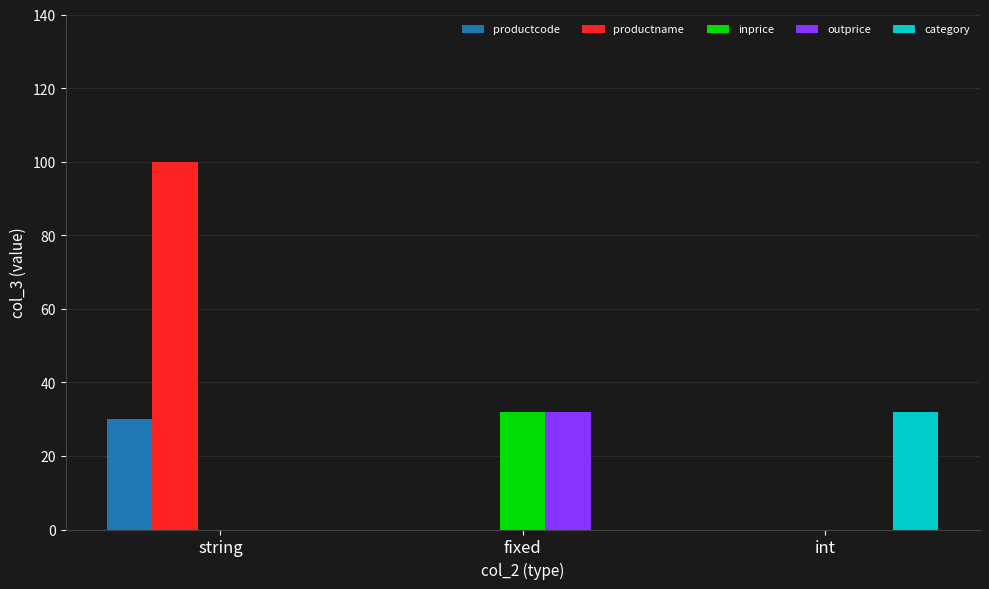

The inprice series shows 17 at string. True or false?

False